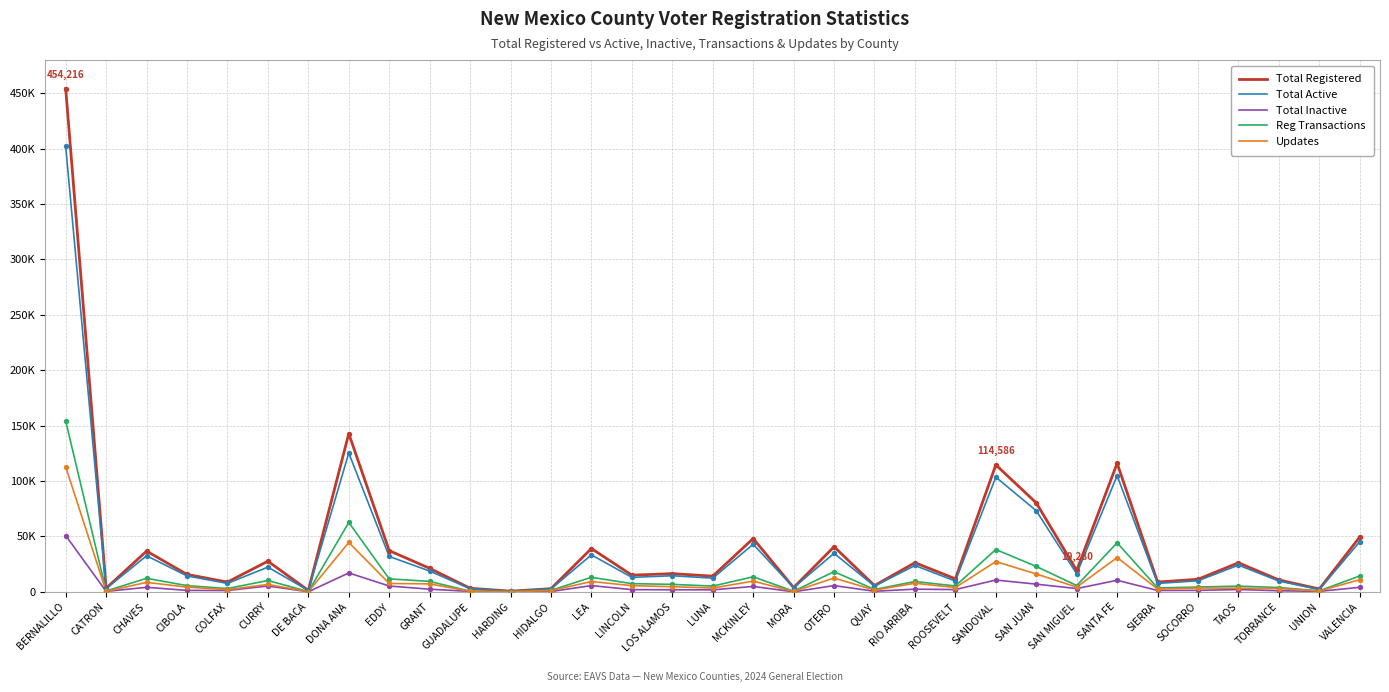

What are all the series names shown in the legend?

Total Registered, Total Active, Total Inactive, Reg Transactions, Updates